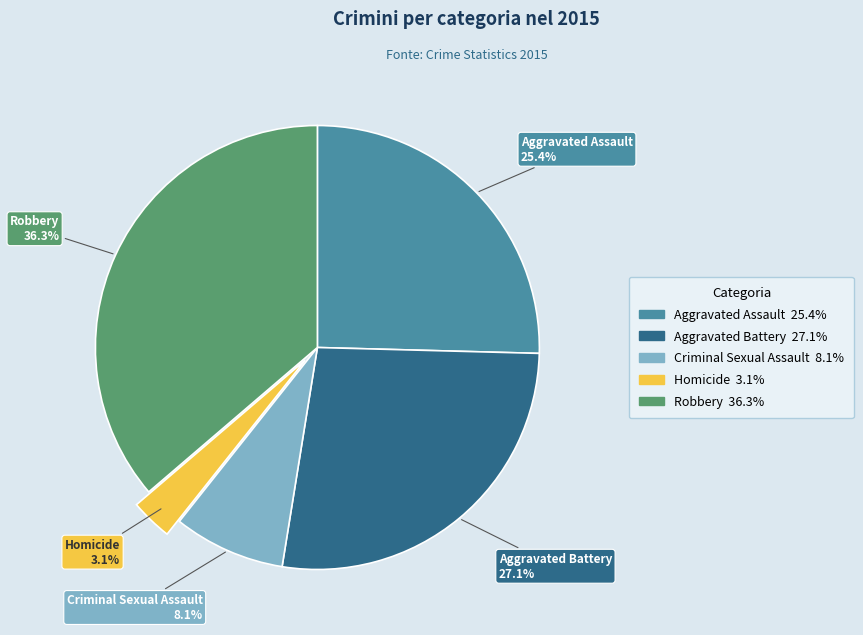

Does Aggravated Battery account for over 50% of the chart?

No